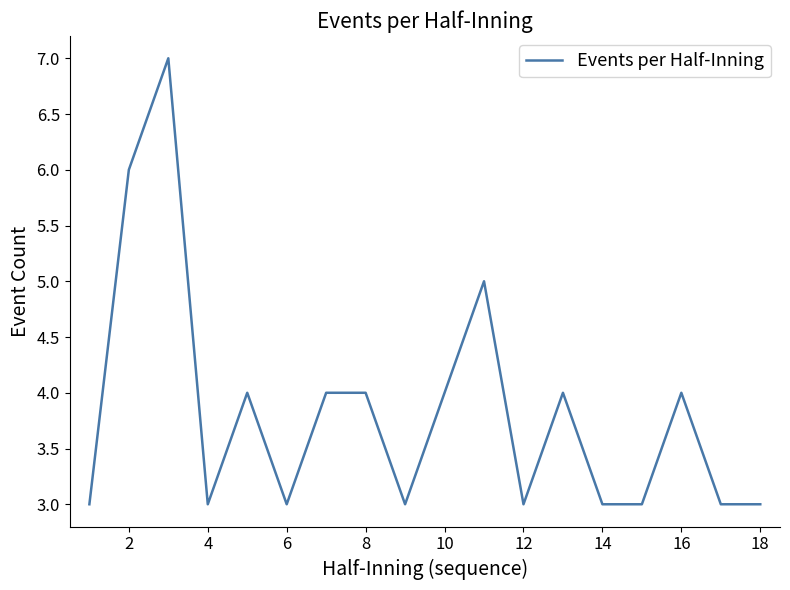

What is the smallest value displayed?

3